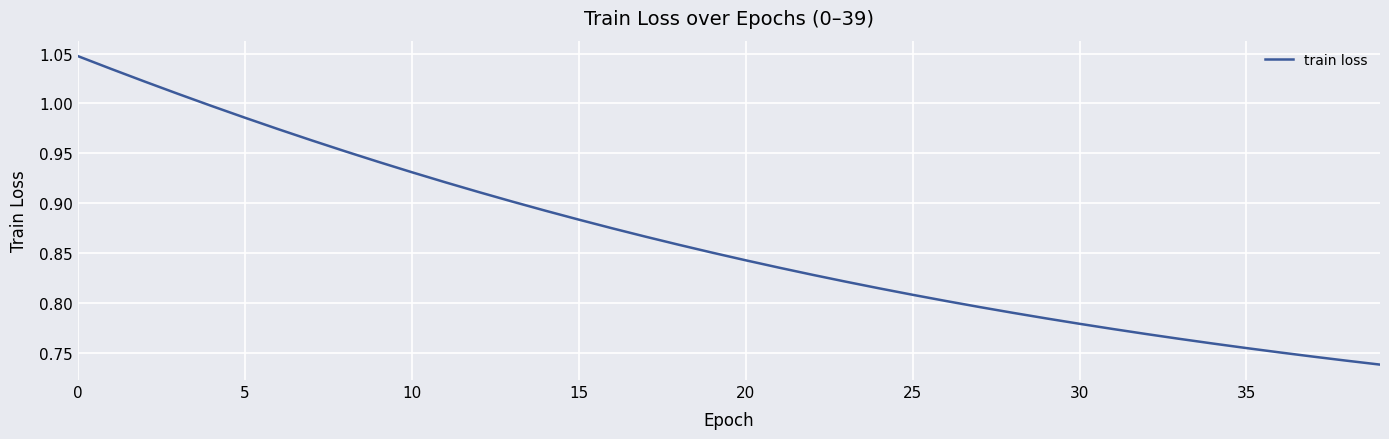

How many lines are shown in the chart?

1